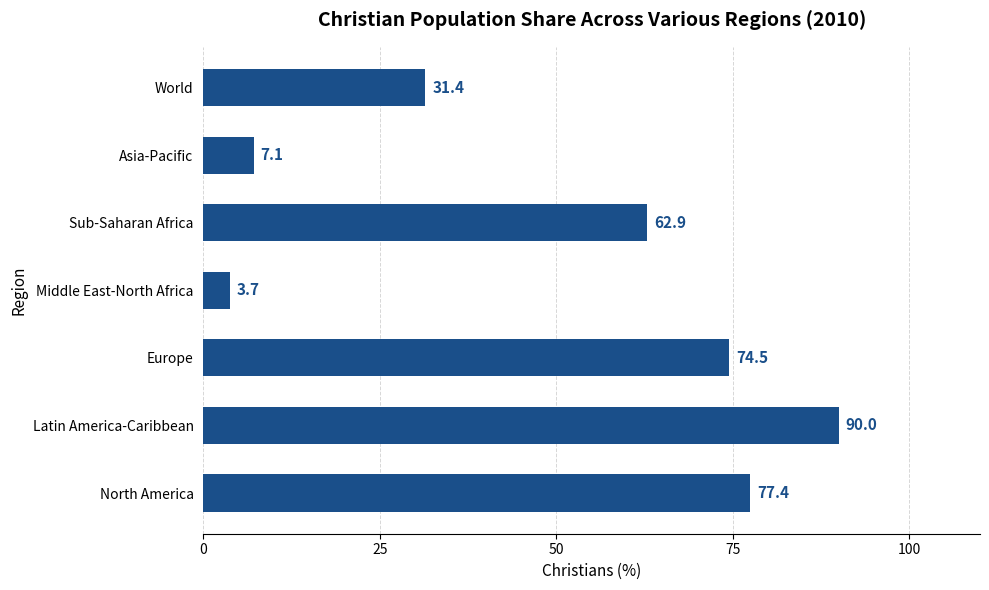

What is the difference between the maximum and minimum values?

86.3